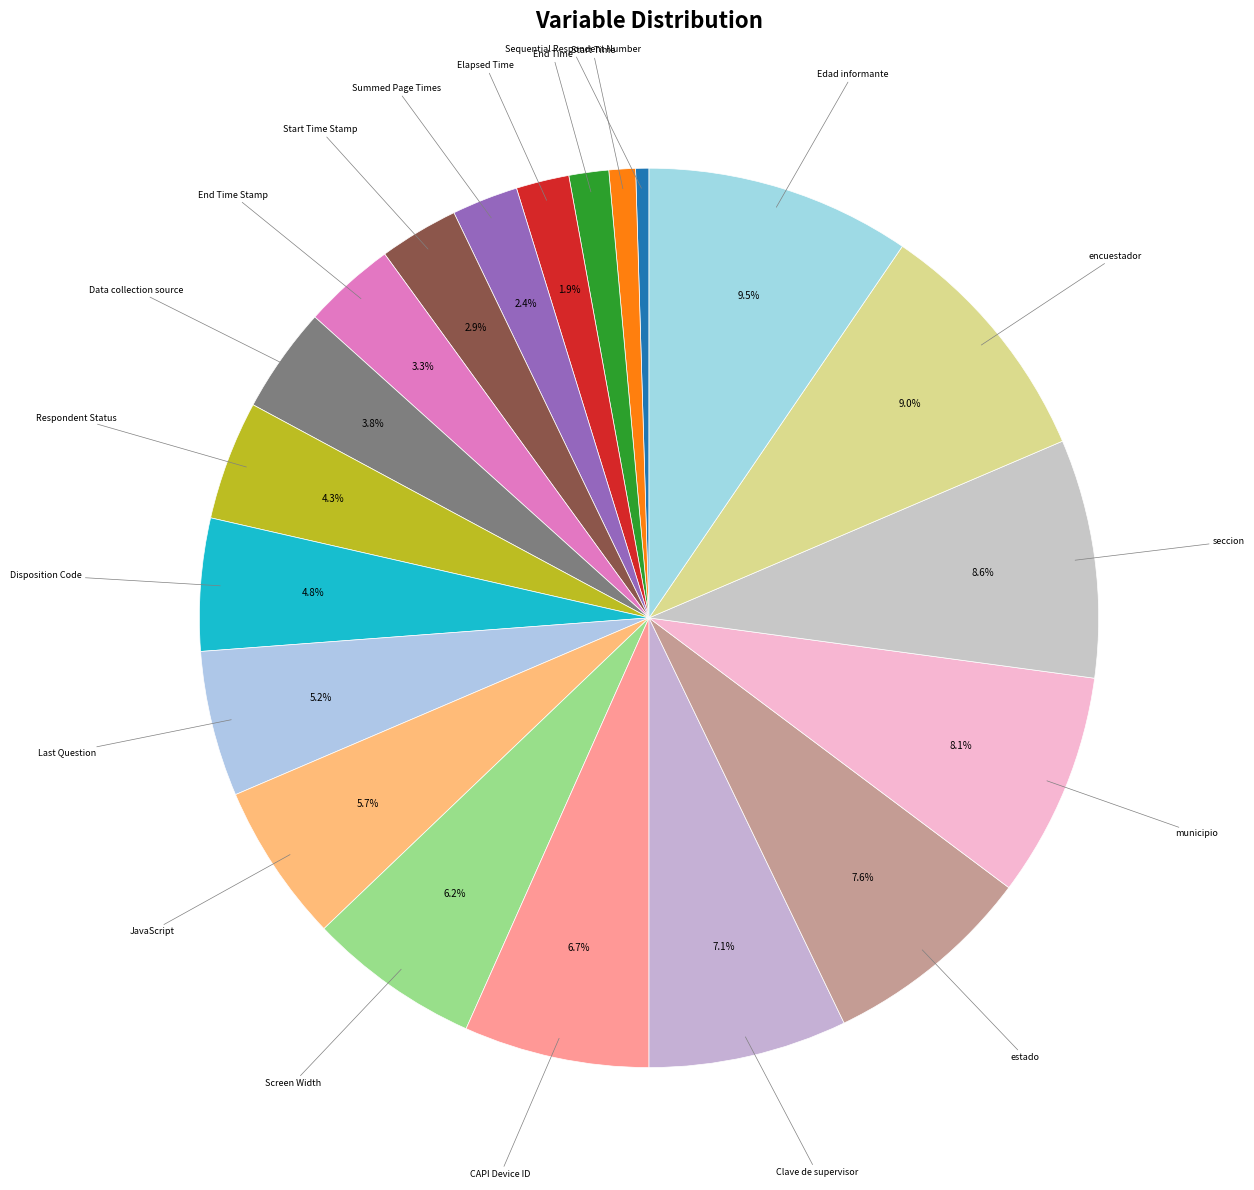

Count the number of slices in the pie.

20